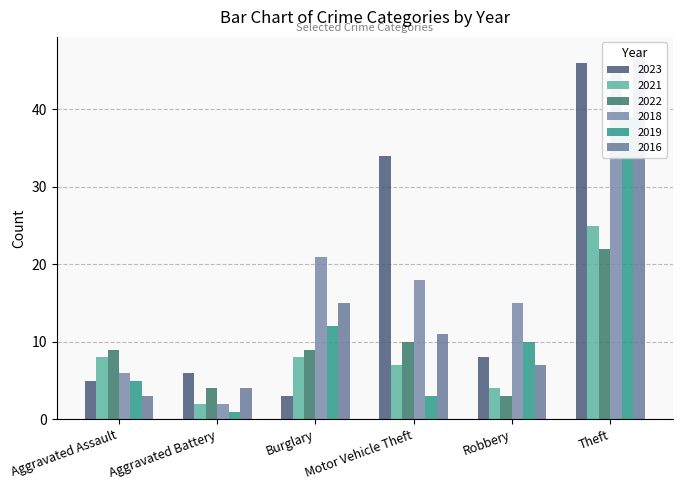

What are all the series names shown in the legend?

2023, 2021, 2022, 2018, 2019, 2016